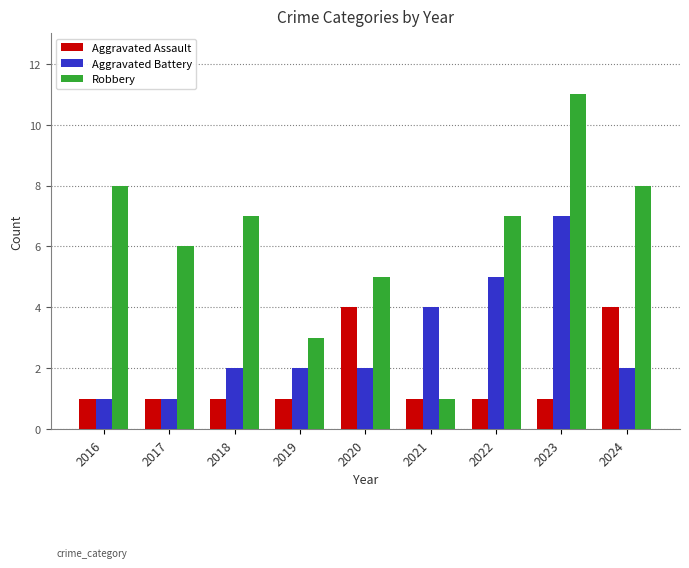

At which label is Robbery closest to 6?

2017